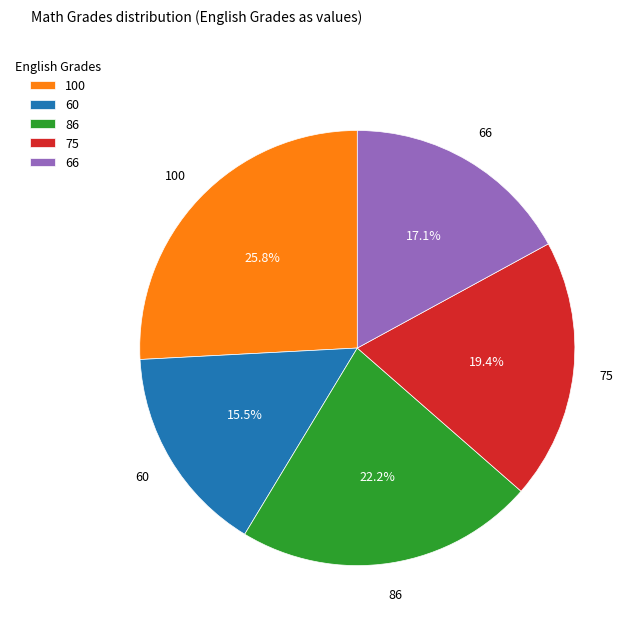

Does 66 represent more than half of the total?

No